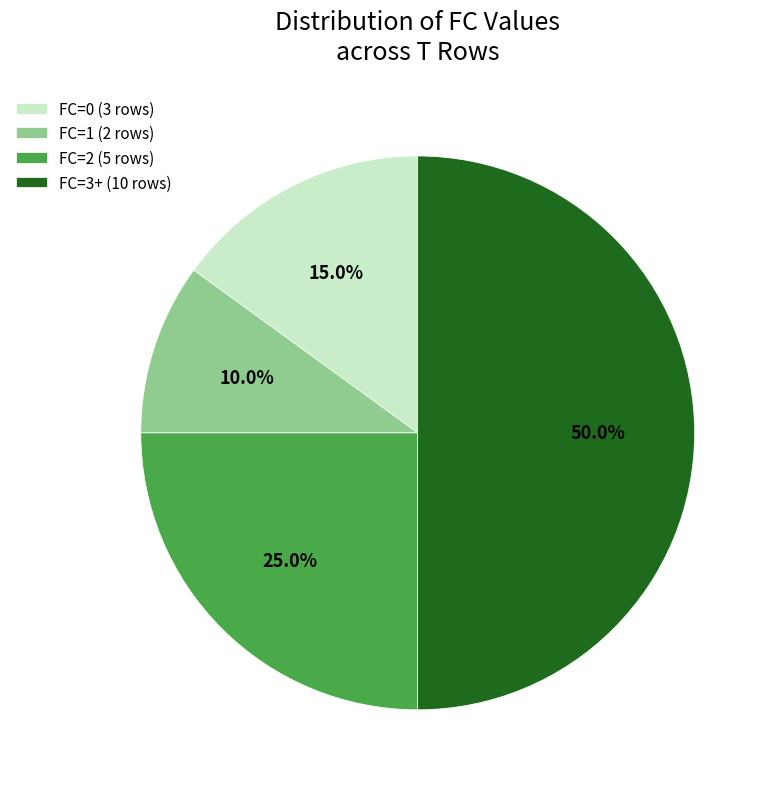

Does FC=0 (3 rows) represent more than half of the total?

No